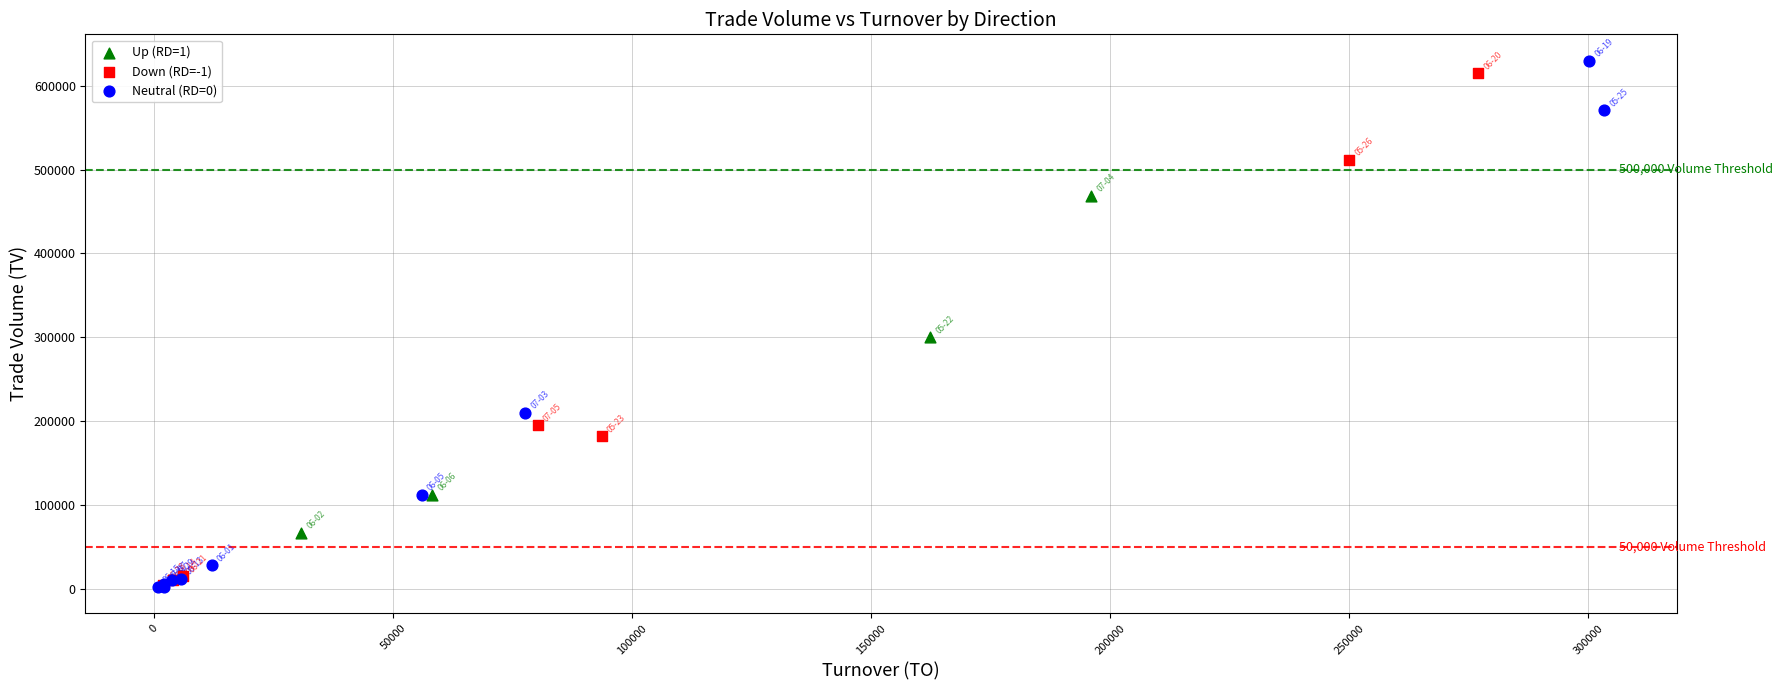

What are all the series names shown in the legend?

Up (RD=1), Down (RD=-1), Neutral (RD=0)